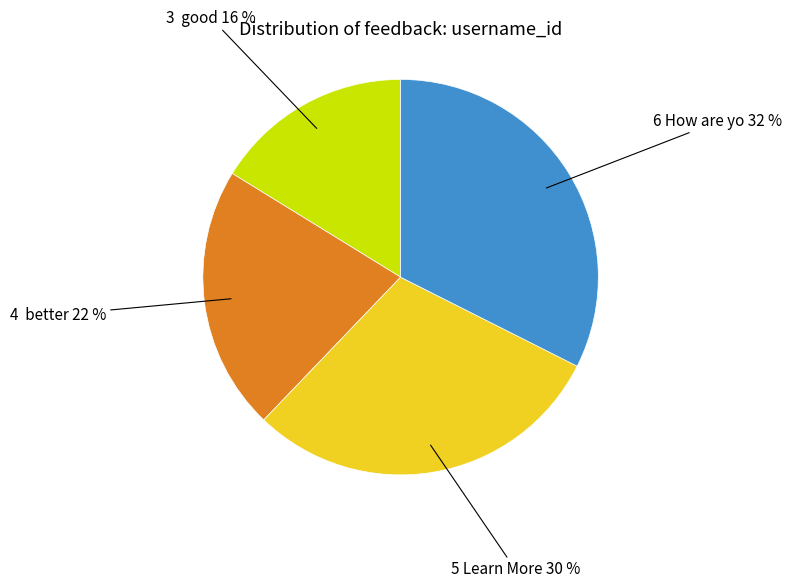

Combined, do 4 better and 5 Learn More account for over 50%?

Yes